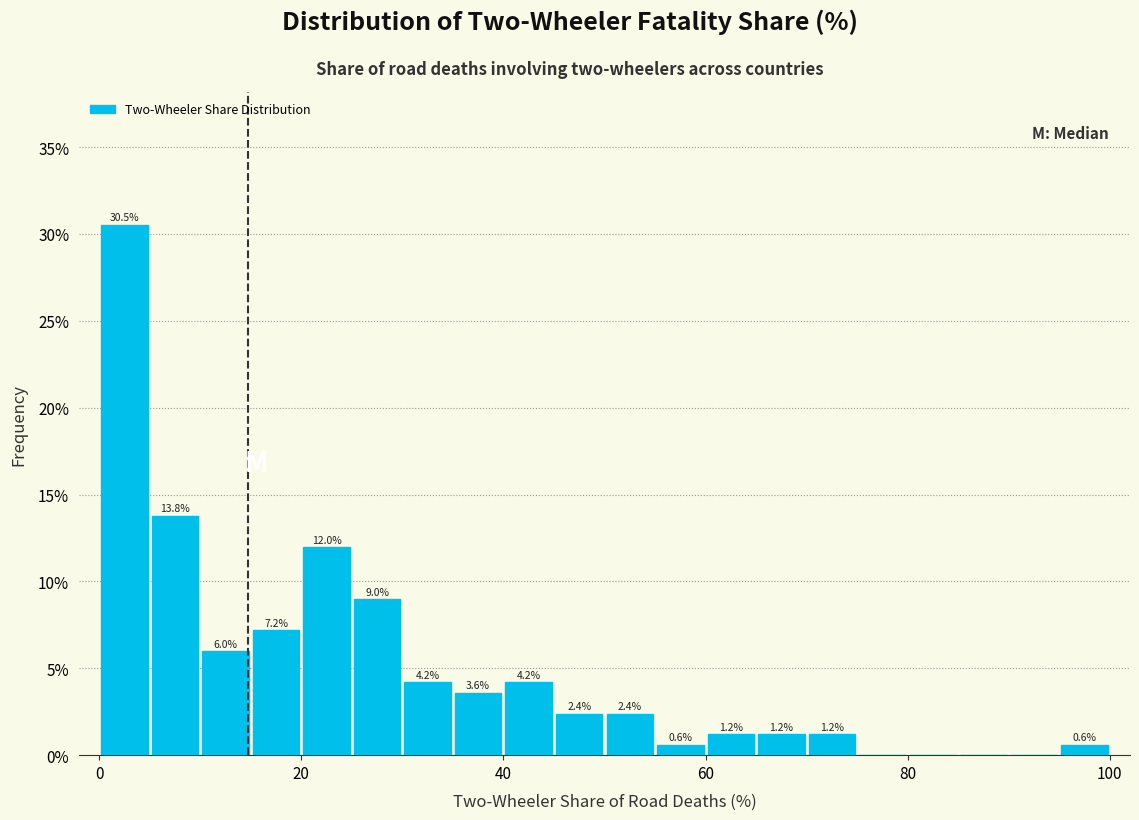

Read against the x-axis, roughly where is the centre of the tallest bar?

2